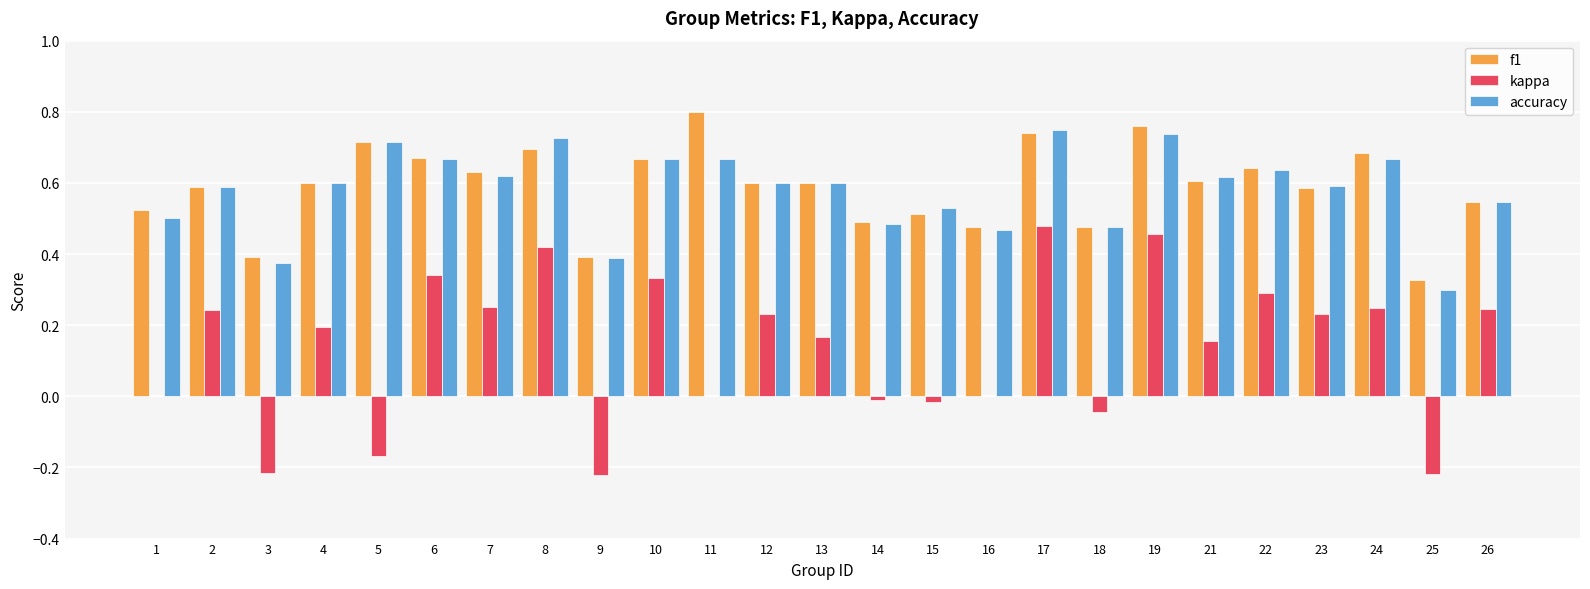

Which label corresponds to the largest value in the chart?

11